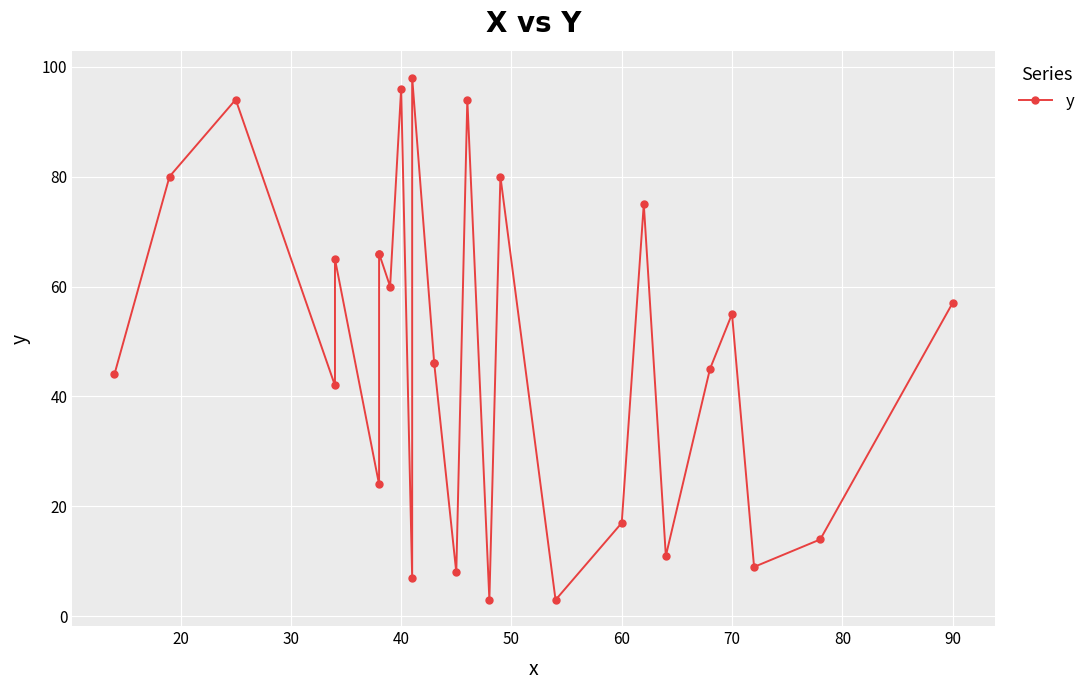

What is the difference between the second highest and minimum values?

93